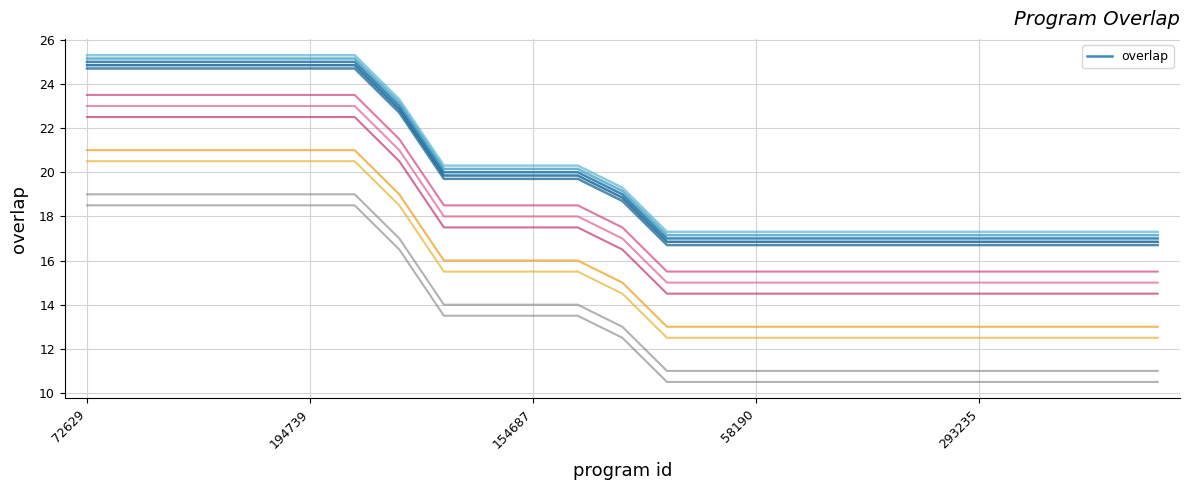

Which category has the highest value across all series?

72629